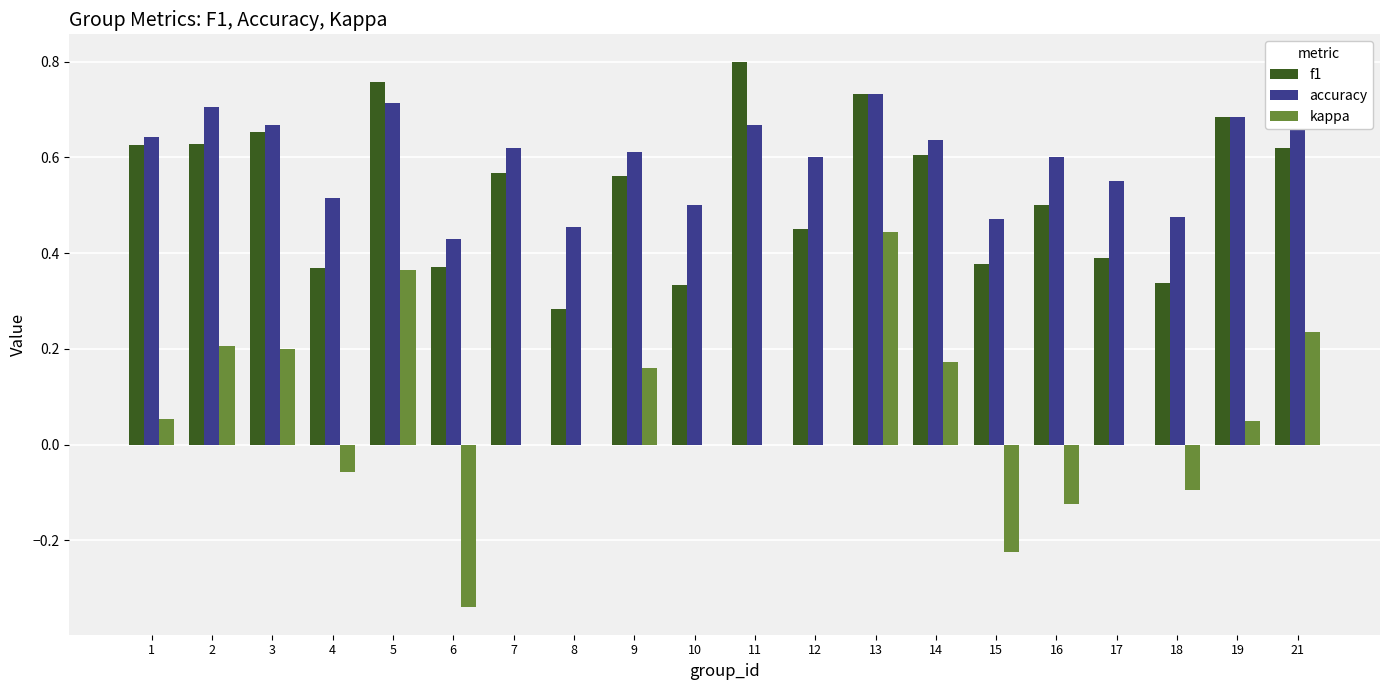

Which series has the largest total across all categories?

accuracy